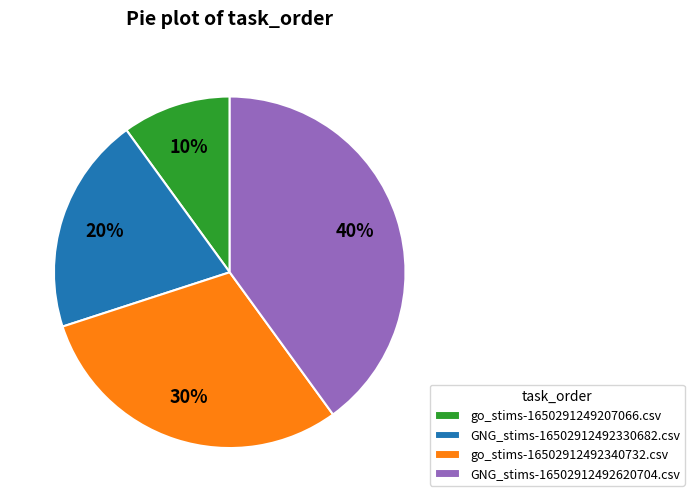

Rank the categories by value from lowest to highest.

go_stims-1650291249207066.csv, GNG_stims-16502912492330682.csv, go_stims-16502912492340732.csv, GNG_stims-16502912492620704.csv